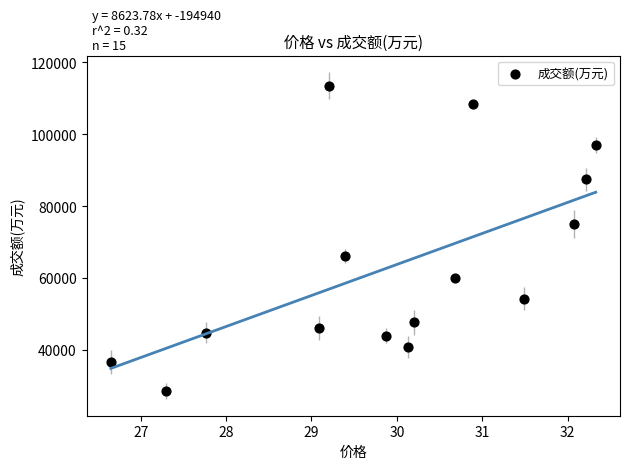

What is the range of Y values (max minus min)?

85005